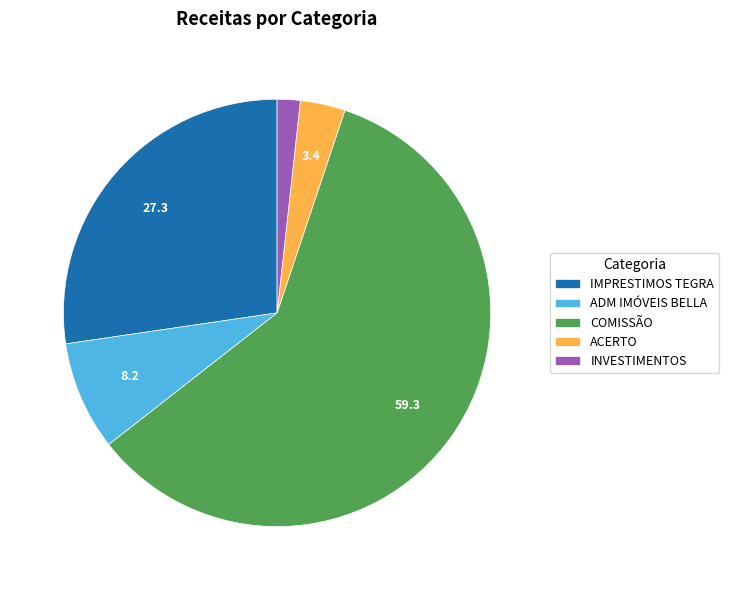

Combined, do ADM IMÓVEIS BELLA and INVESTIMENTOS account for over 50%?

No